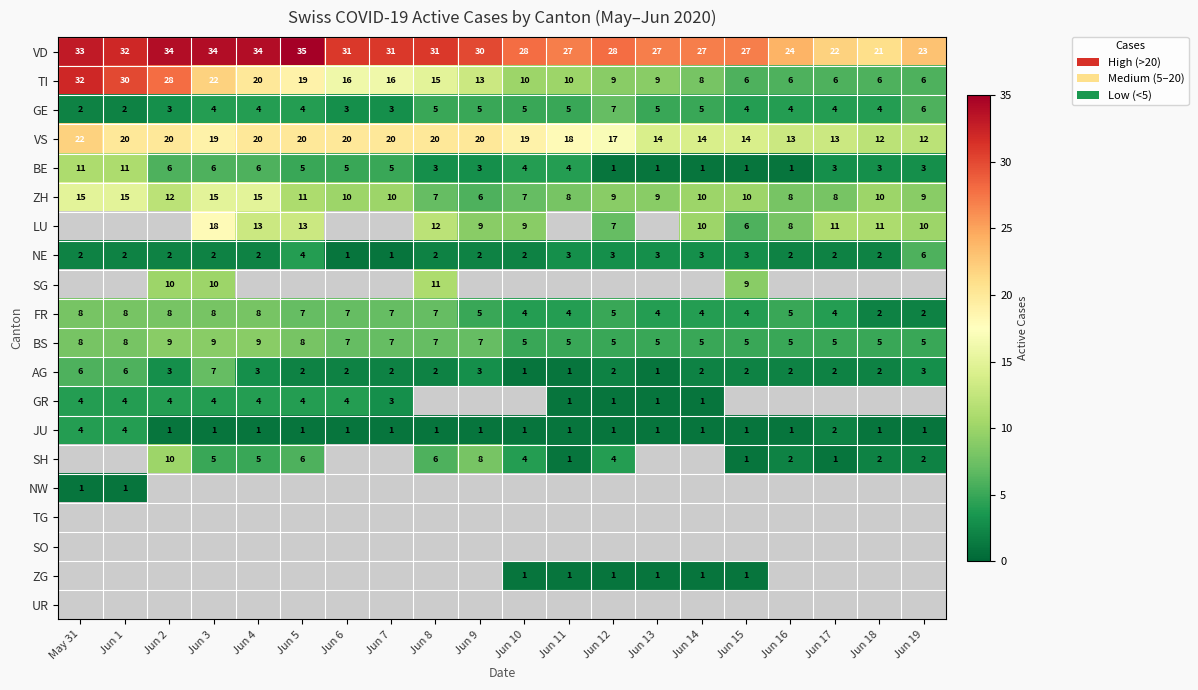

What is the spread (max minus min) of values at Jun 7?

30.0